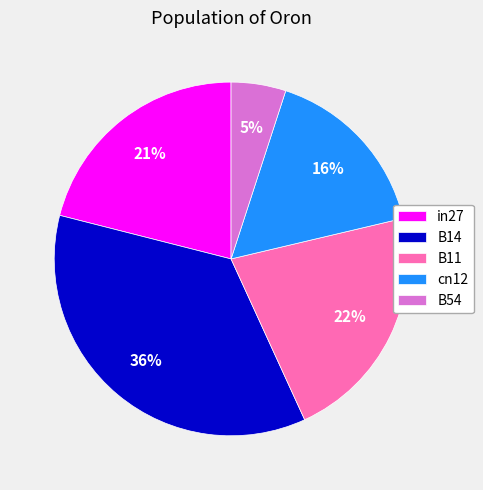

What percentage is the B54 slice, to the nearest percent?

5%